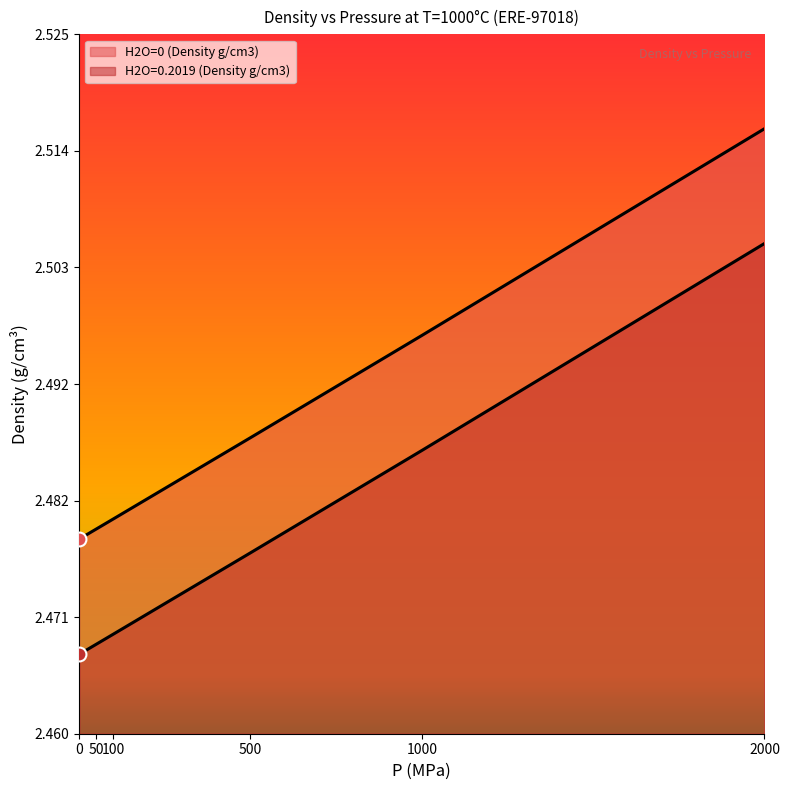

List the series in order of their overall mean, lowest first.

H2O=0.2019 (Density g/cm3), H2O=0 (Density g/cm3)